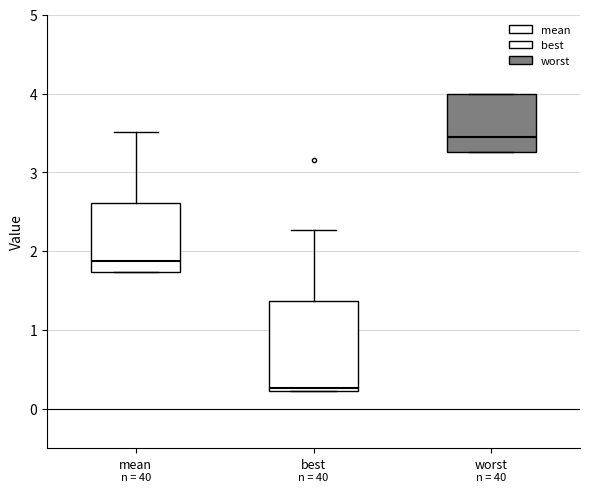

Which box is the tallest, from its lower edge to its upper edge?

best